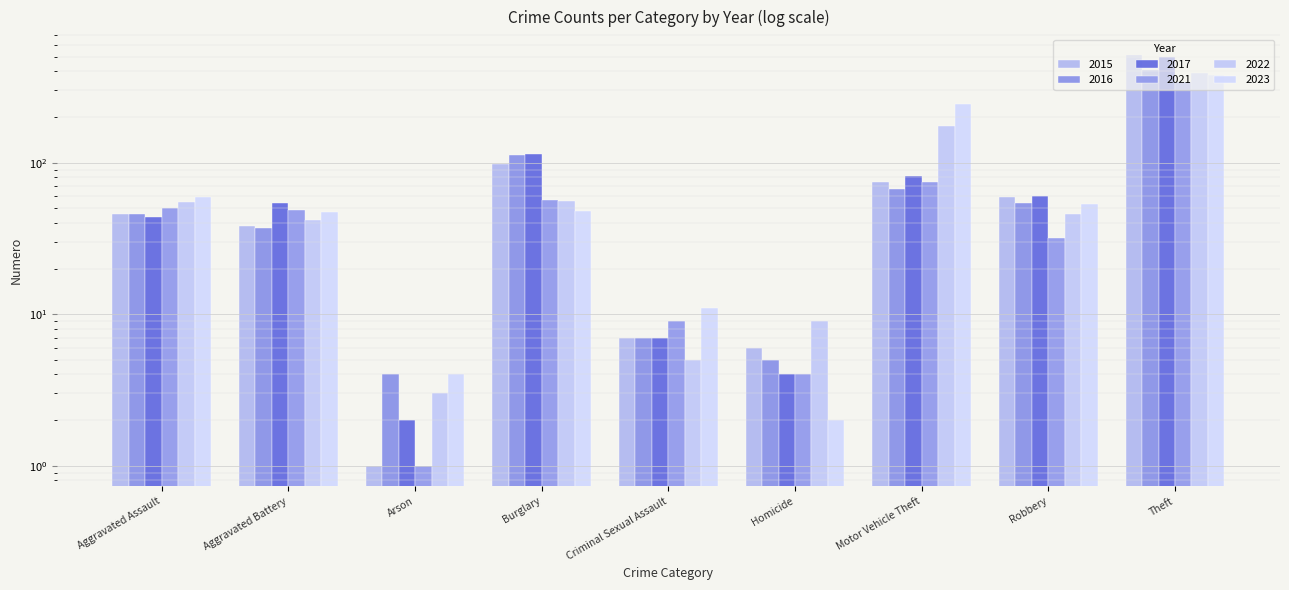

List the labels in order of 2017 value, largest first.

Theft, Burglary, Motor Vehicle Theft, Robbery, Aggravated Battery, Aggravated Assault, Criminal Sexual Assault, Homicide, Arson